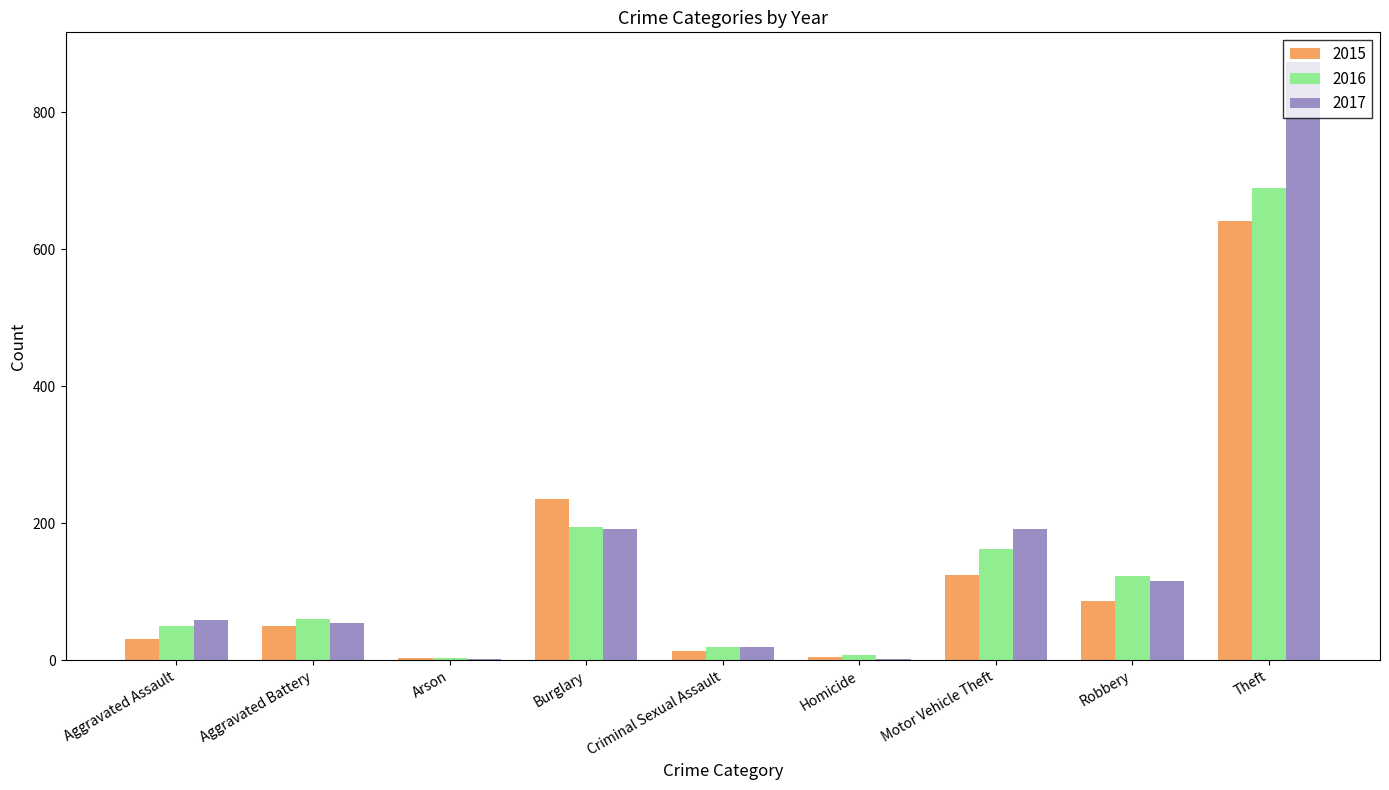

What is the maximum value shown in the chart?

873